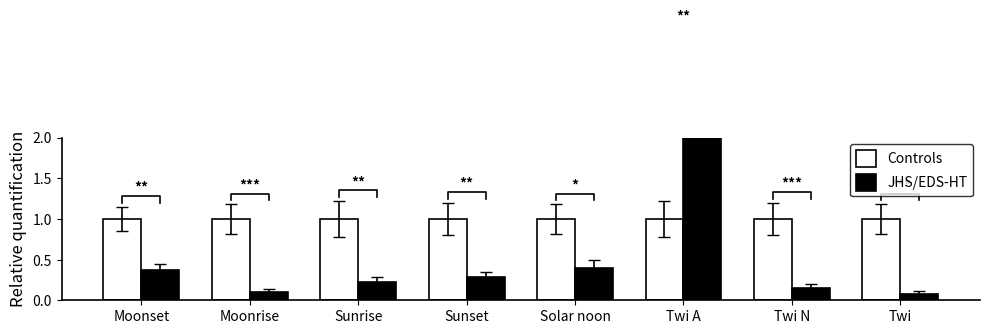

What position from the left is Moonset?

1